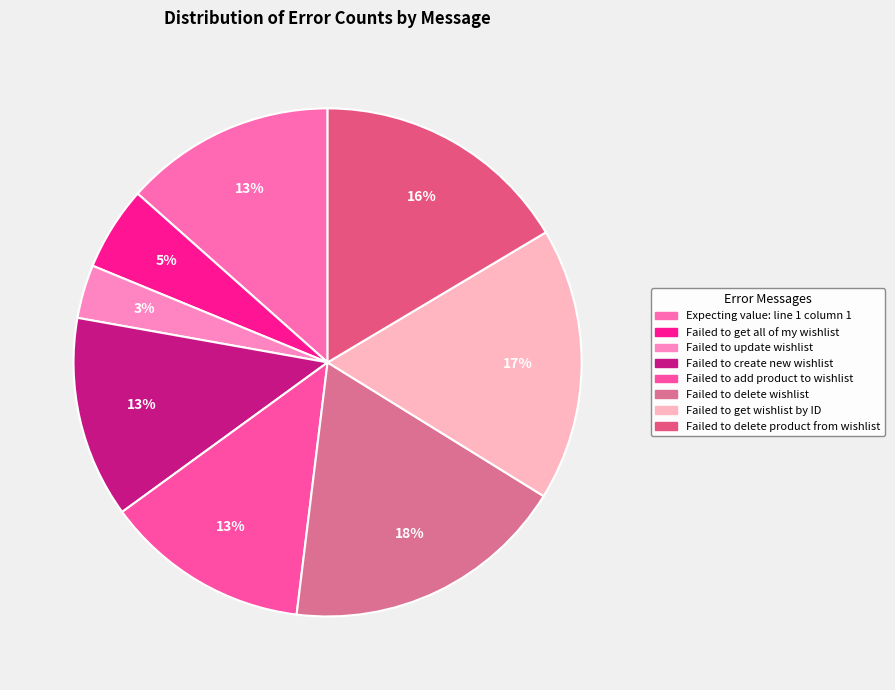

Do Failed to update wishlist and Failed to create new wishlist together represent more than half of the pie?

No